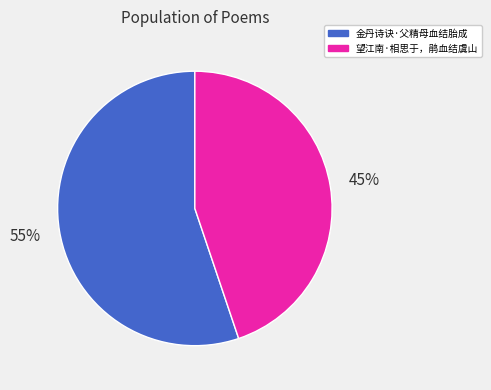

Does 金丹诗诀·父精母血结胎成 account for over 50% of the chart?

Yes